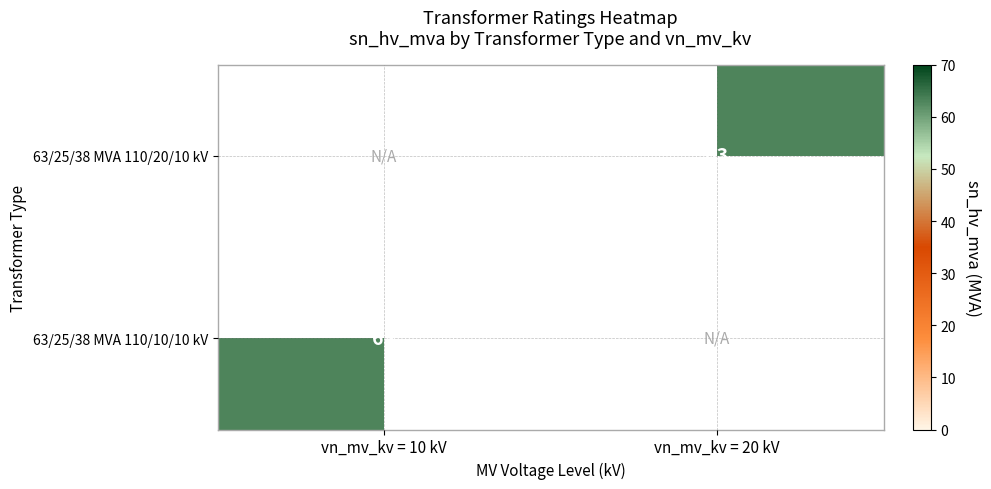

How many series are shown in this chart?

2